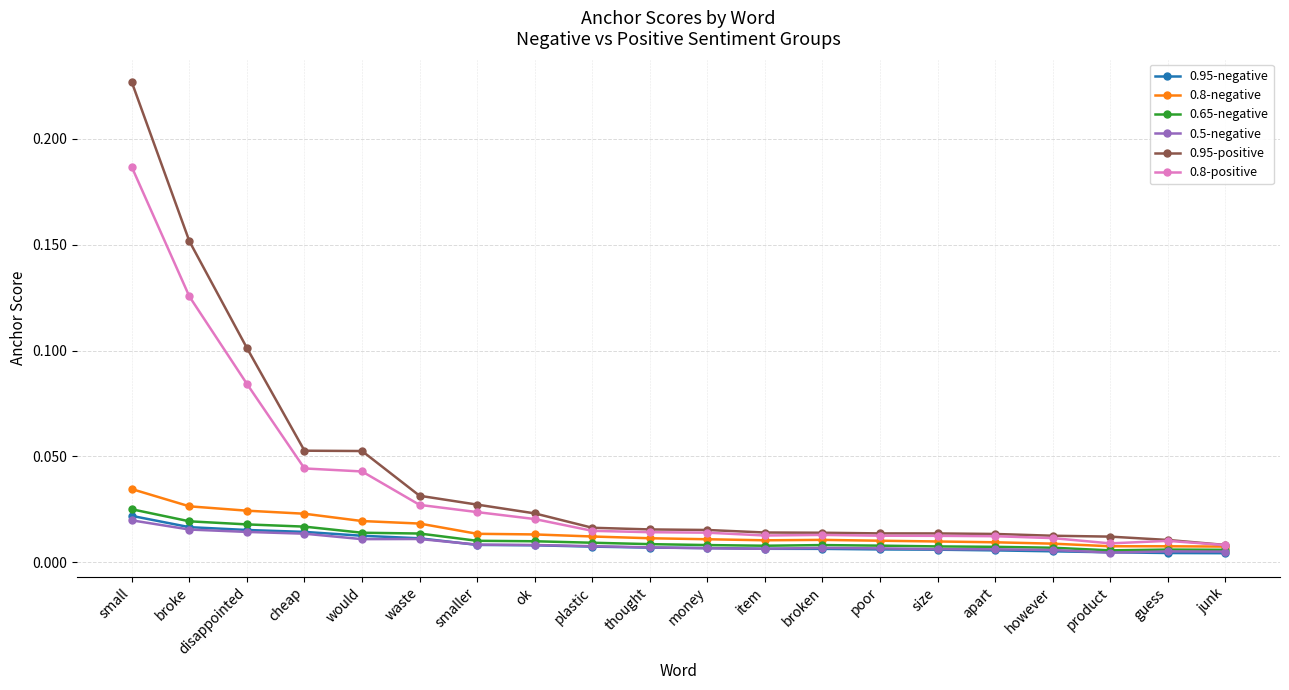

The 0.95-positive series shows 0.1 at cheap. True or false?

True